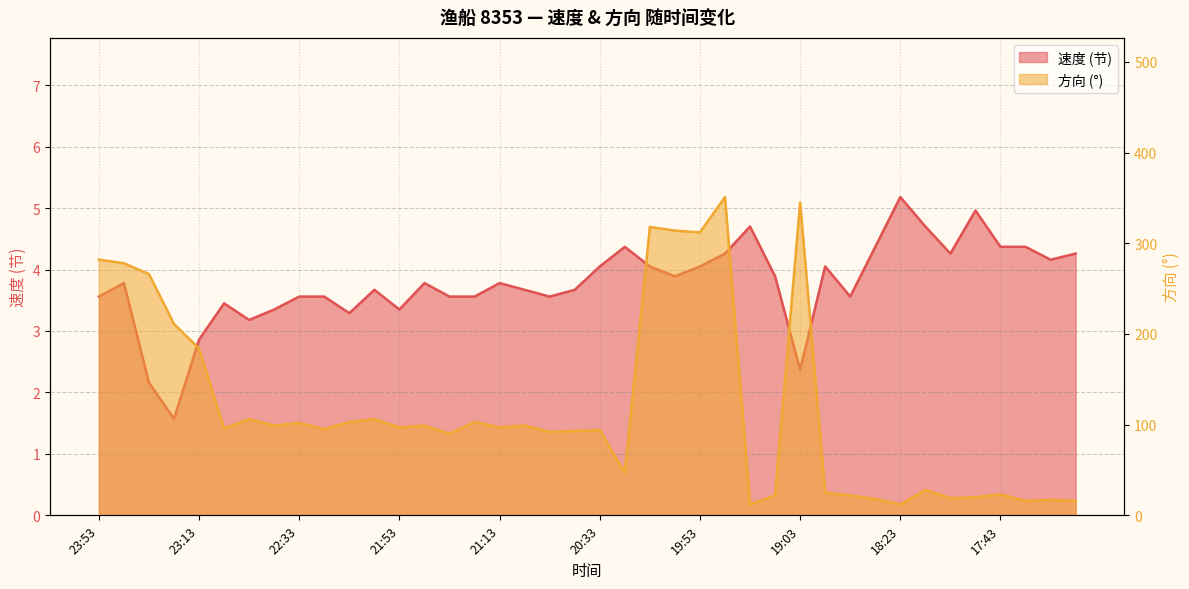

What is the label of the 29th point from the right?

22:04